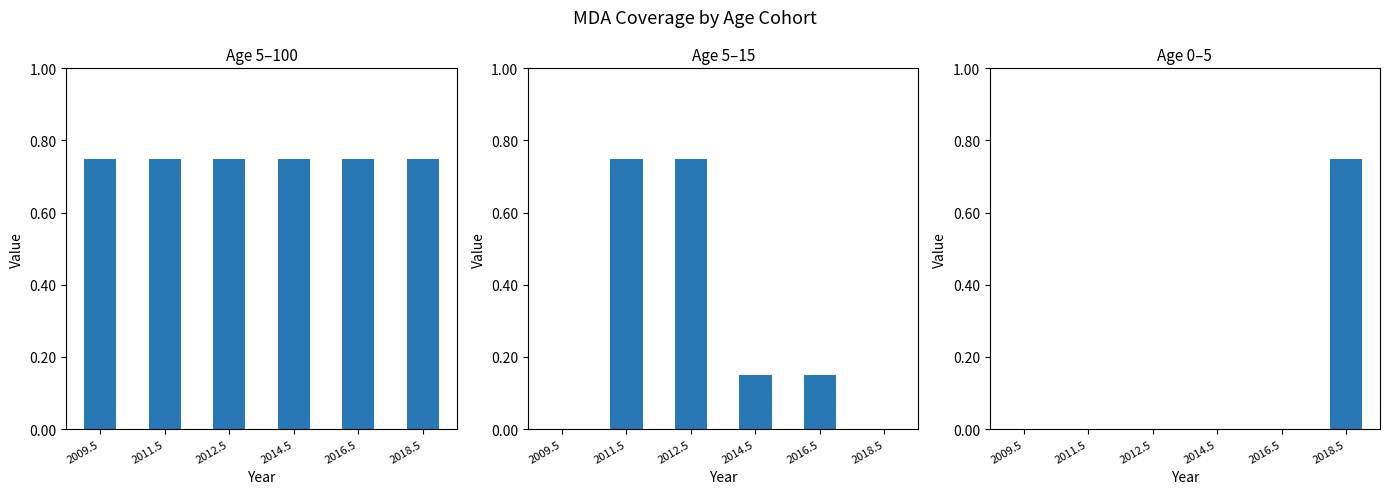

Which category has the lowest value across all series?

2009.5